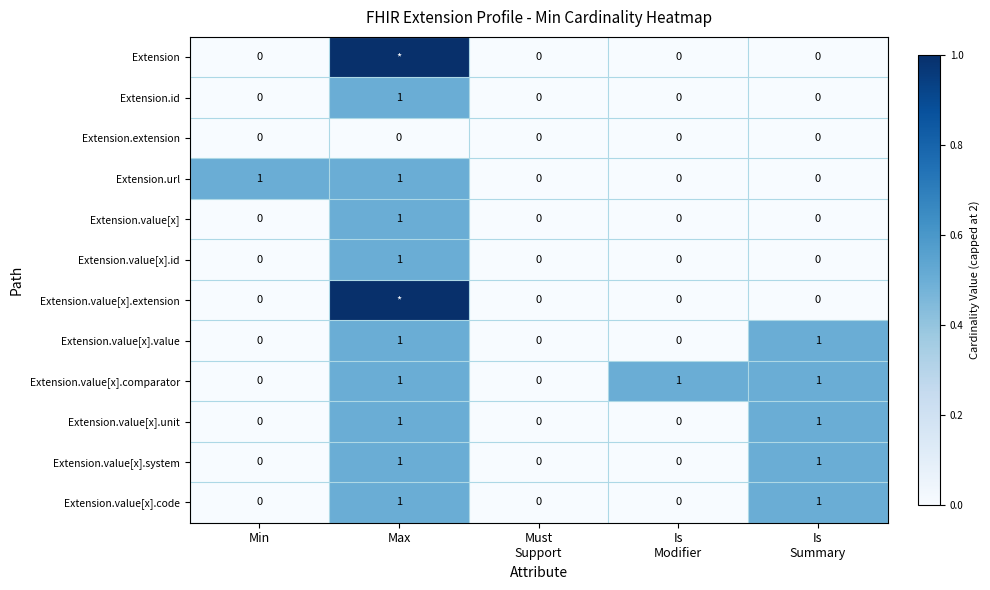

Count the Extension.value[x].code values in the range 0 to 1.

5